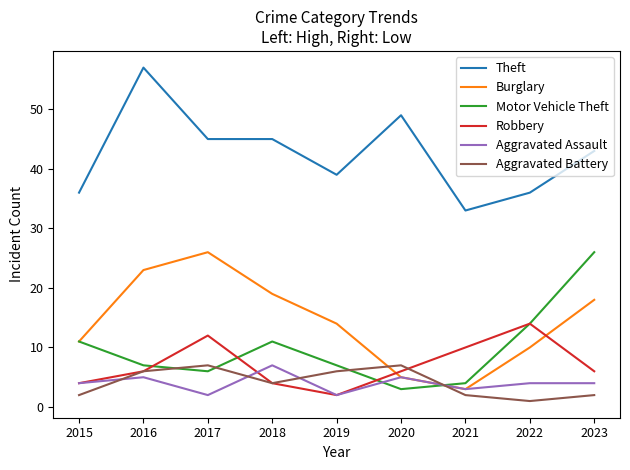

Is the value of Aggravated Assault at 2016 greater than the value of Motor Vehicle Theft at 2019?

No